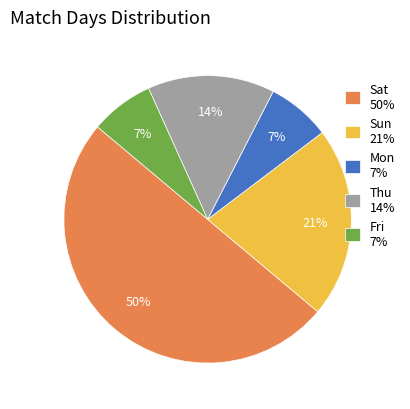

To the nearest percent, what is the difference between the Mon 7% and Sat 50% slice percentages?

43%